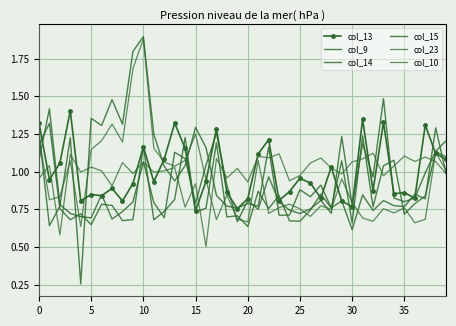

What is the value of the col_23 point at the 1st from the left?

1.0